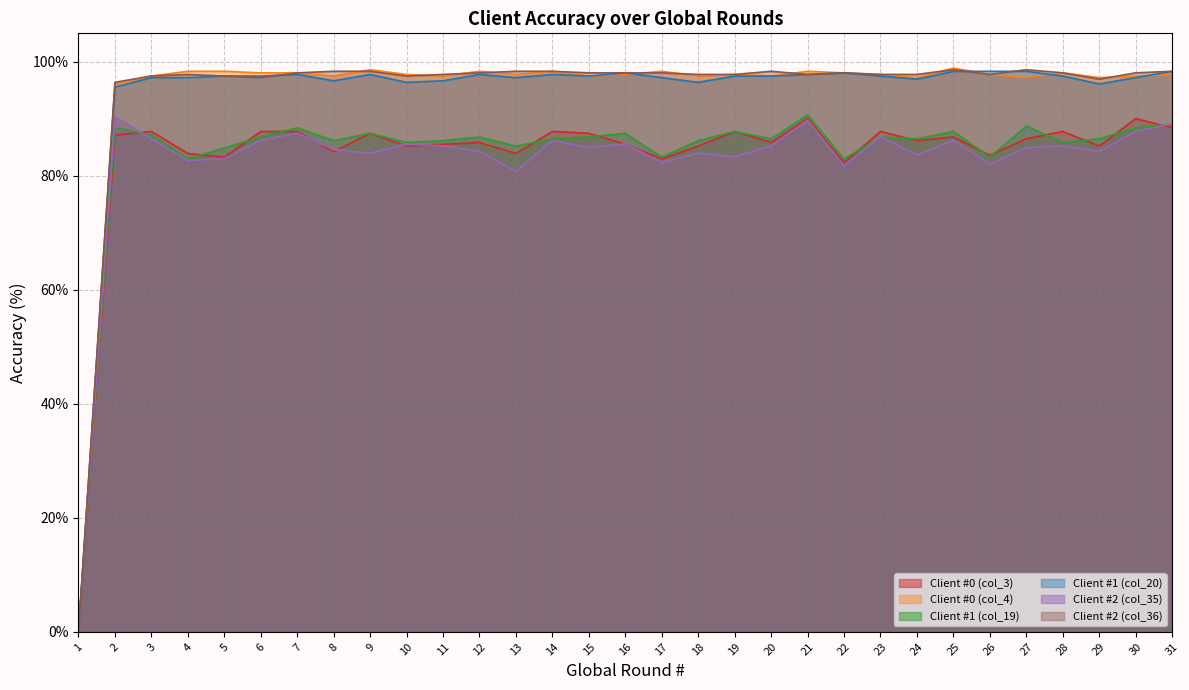

Read the Client #2 (col_35) value at 7.

87.5